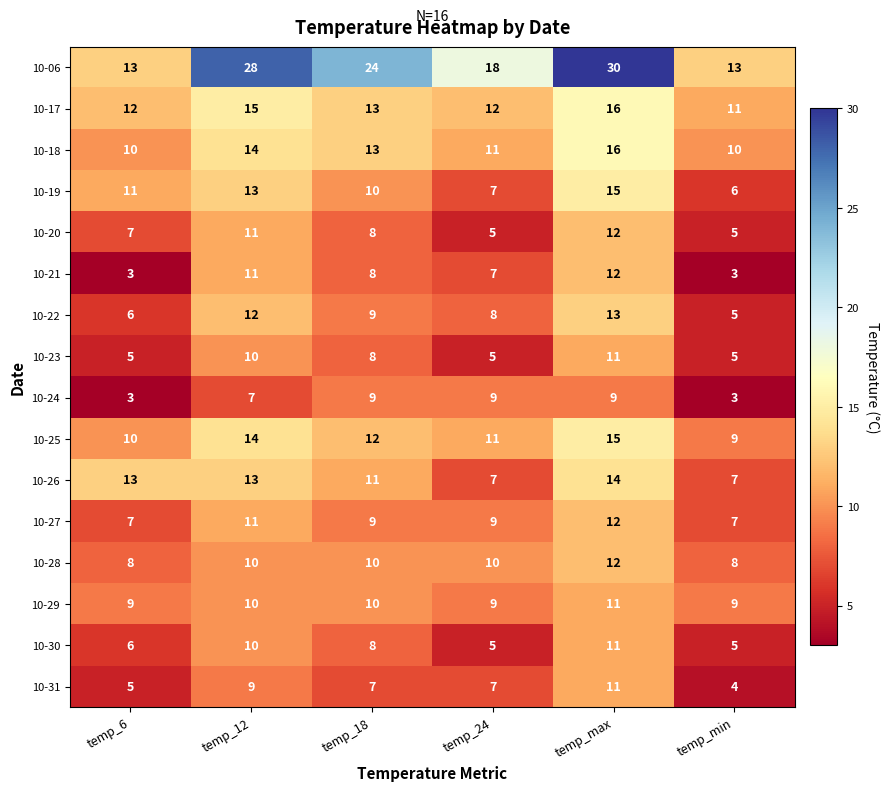

What is the spread (max minus min) of values at temp_24?

13